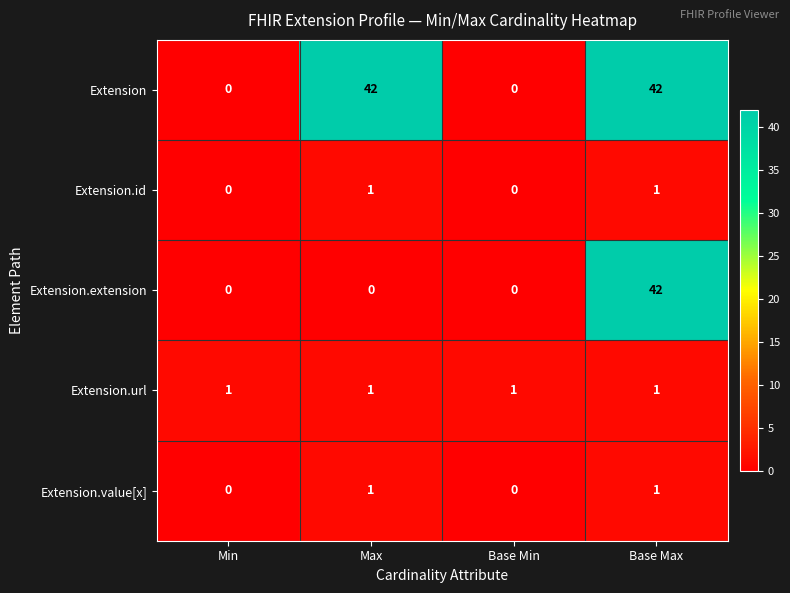

The value of Extension at Base Max is 61. True or false?

False